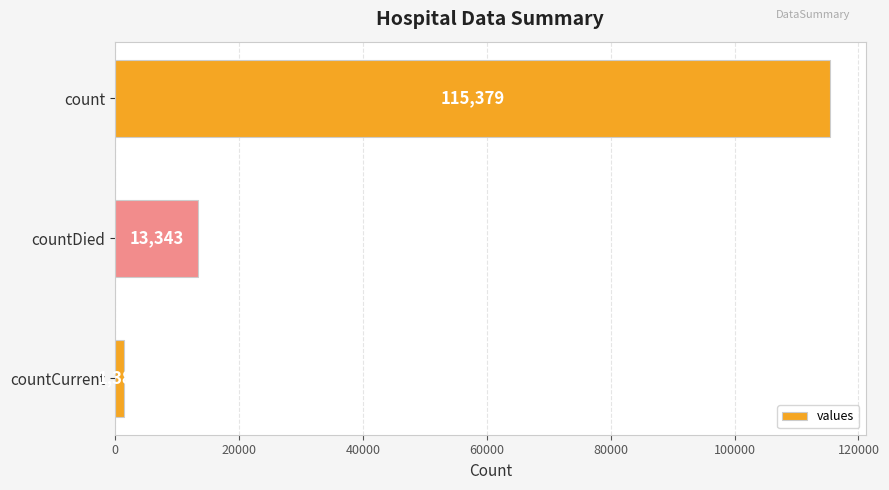

Is it true that the value at countDied is 13343?

True